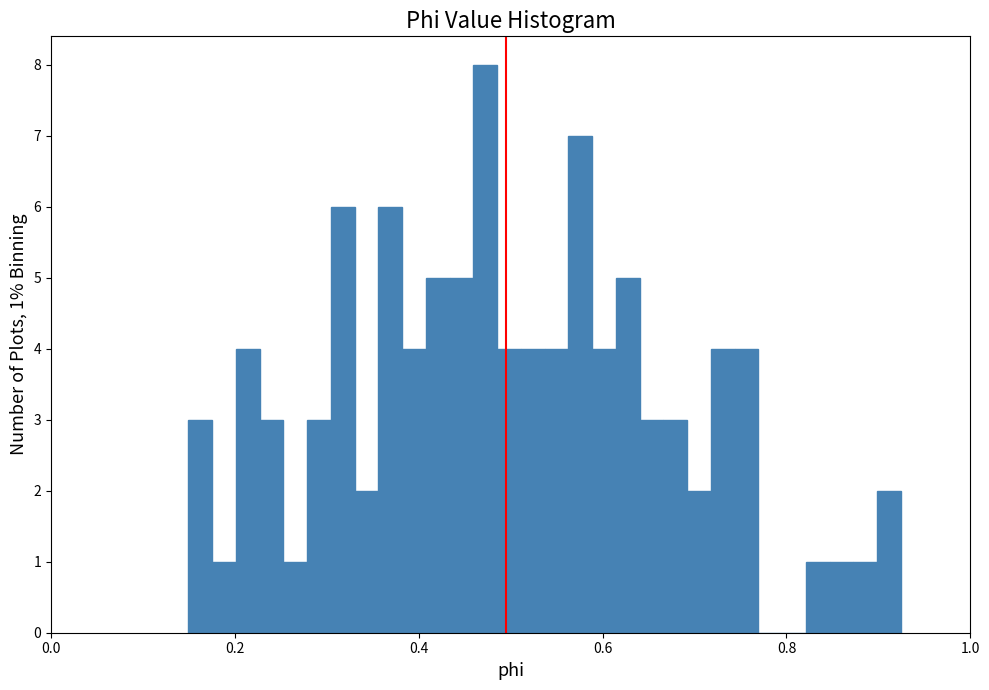

Read against the x-axis, roughly where is the centre of the tallest bar?

0.48